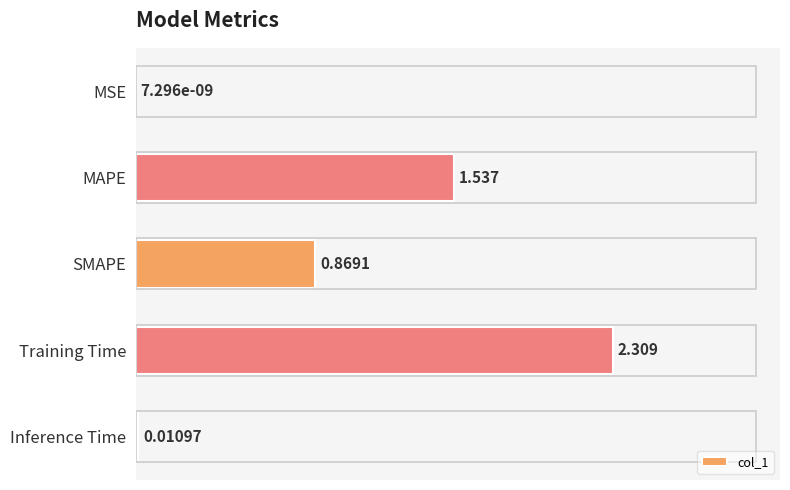

At which label is the value closest to 1?

SMAPE